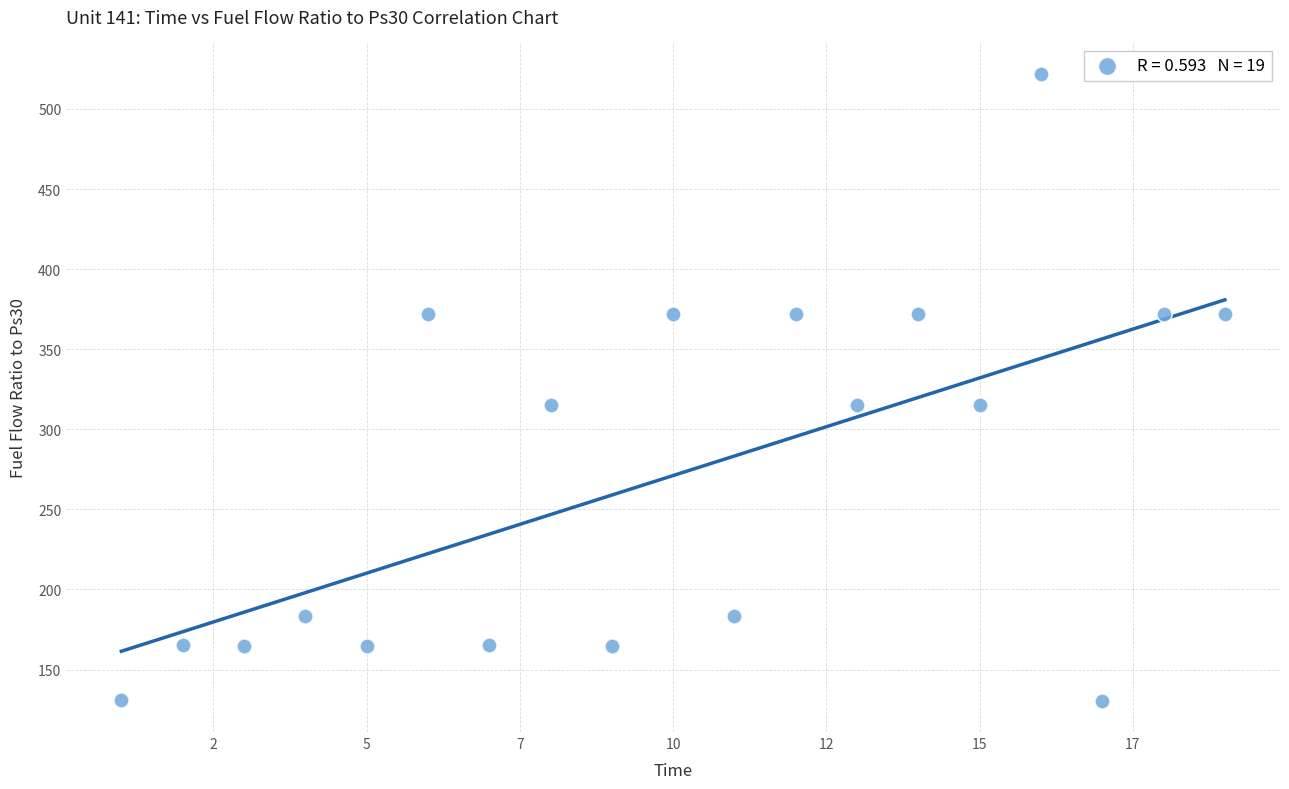

What is the range of X values (max minus min)?

18.0